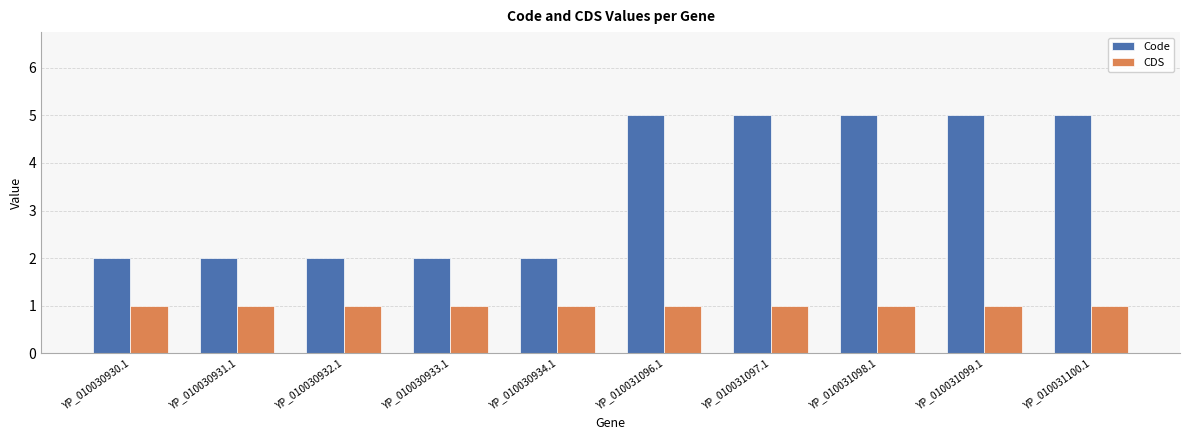

Rank the series by their average value, from lowest to highest.

CDS, Code